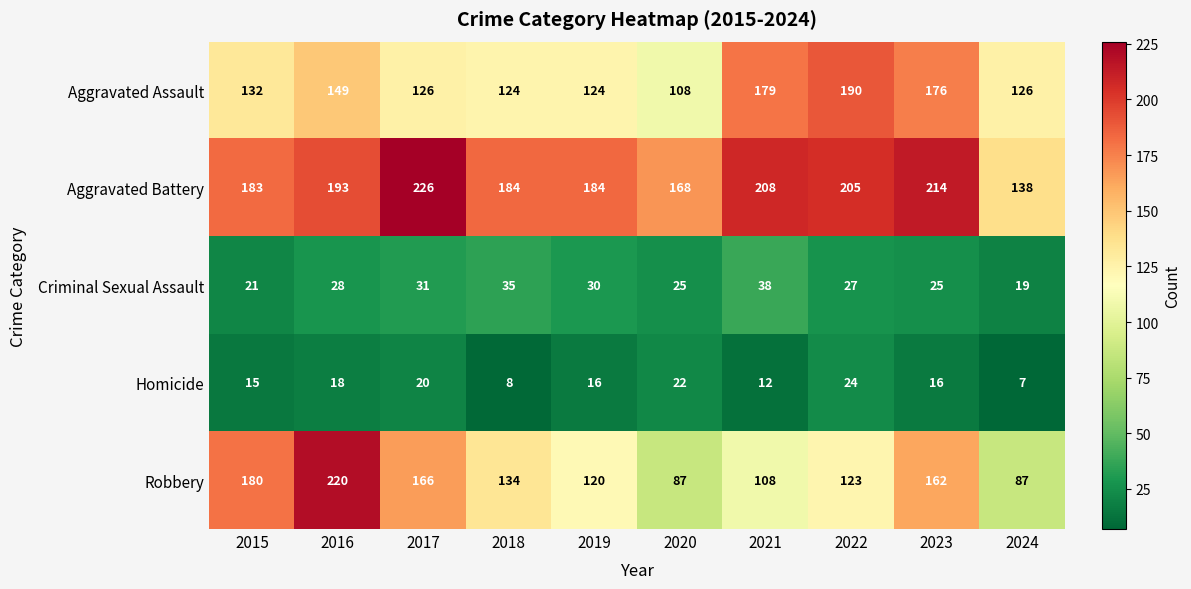

True or false: Robbery has a value of 220 at 2016.

True